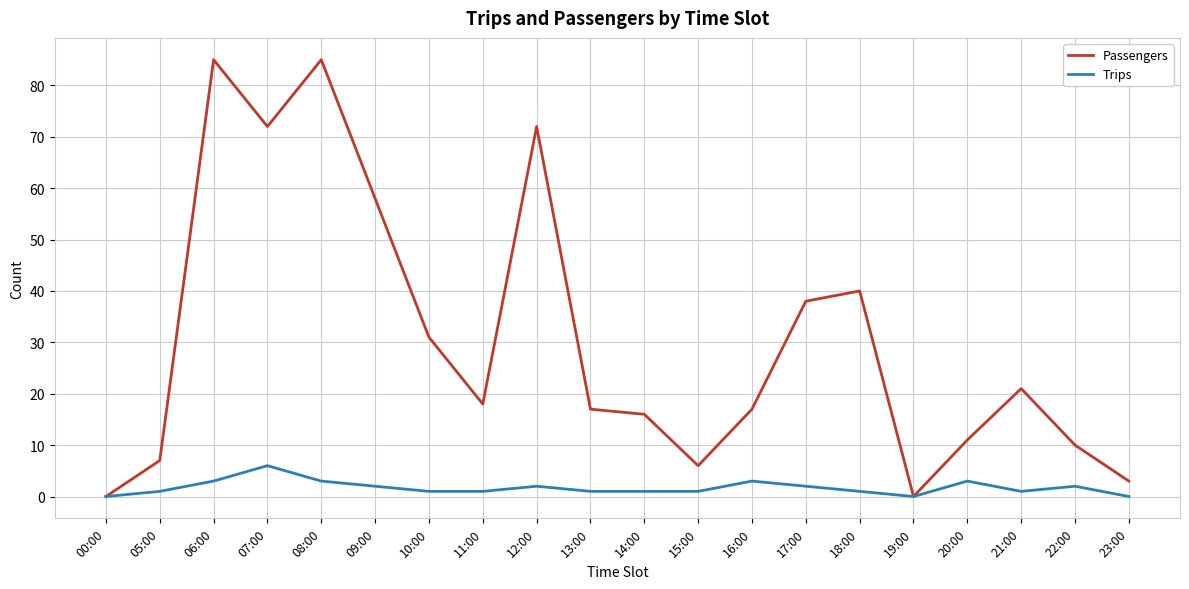

What is the average value of the Passengers series?

30